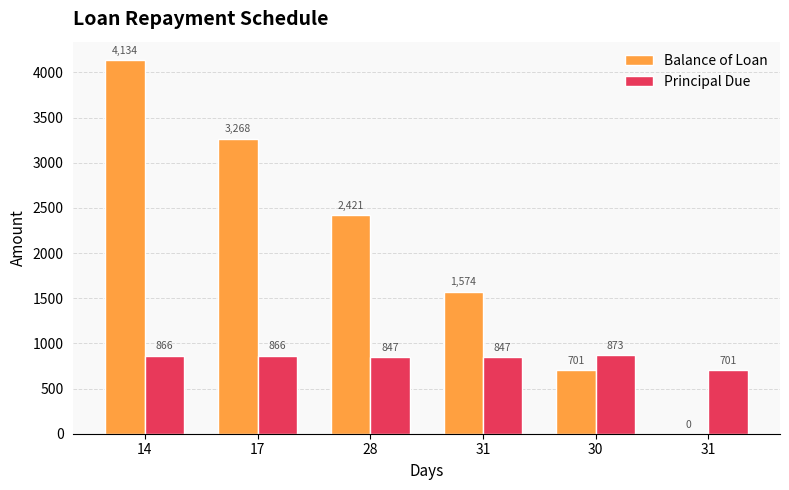

List the series in order of their peak value, lowest first.

Principal Due, Balance of Loan